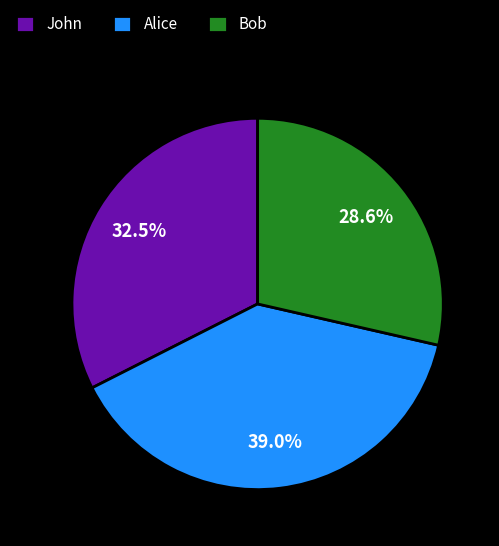

To the nearest percent, what is the difference between the Alice and Bob slice percentages?

10%